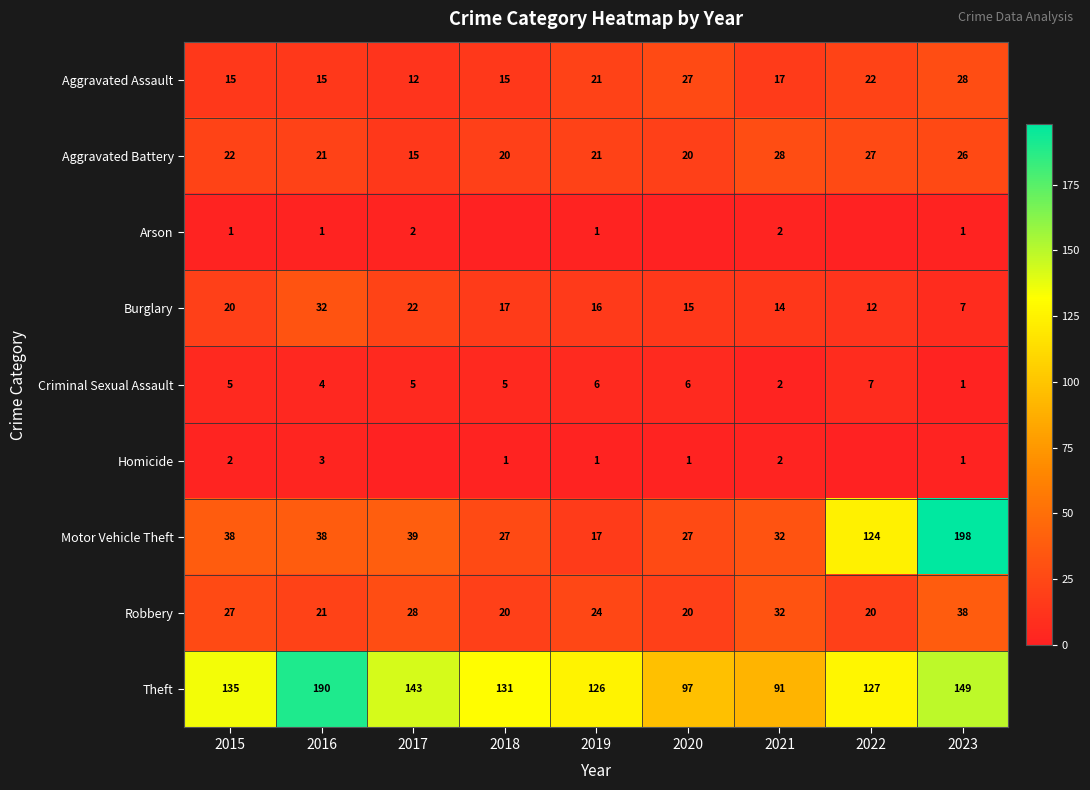

Which series changed the most between 2016 and 2021?

Theft